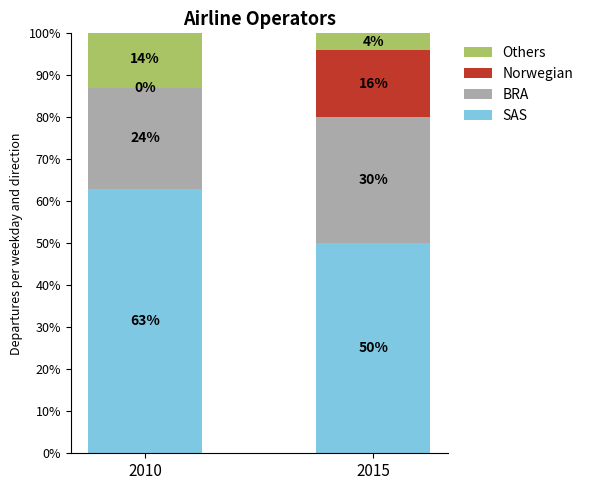

At which category is the sum across all series the highest?

2010